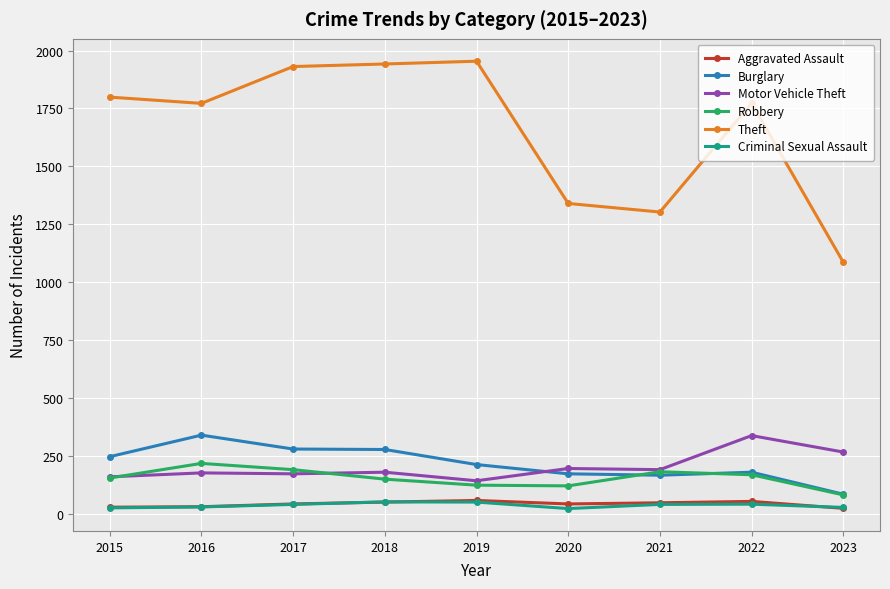

What is the sum of all Theft values?

14900